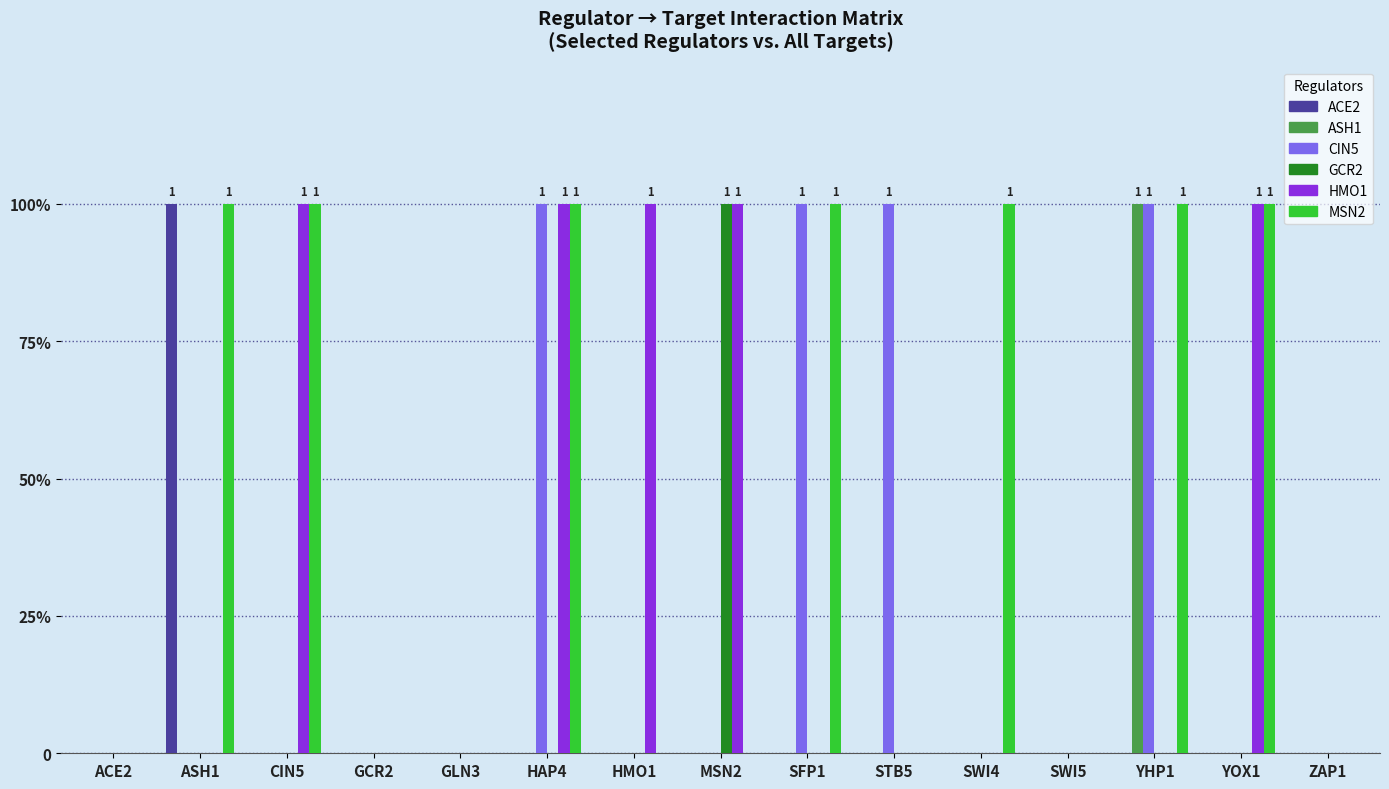

Which label corresponds to the largest value in the chart?

ASH1